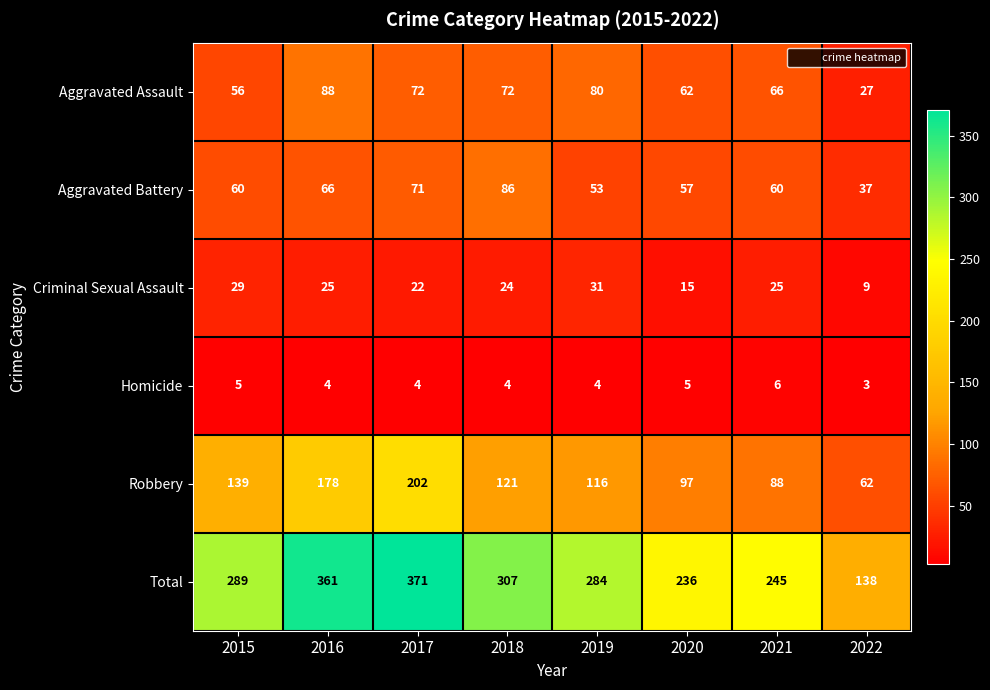

Which series has the largest total across all categories?

Total